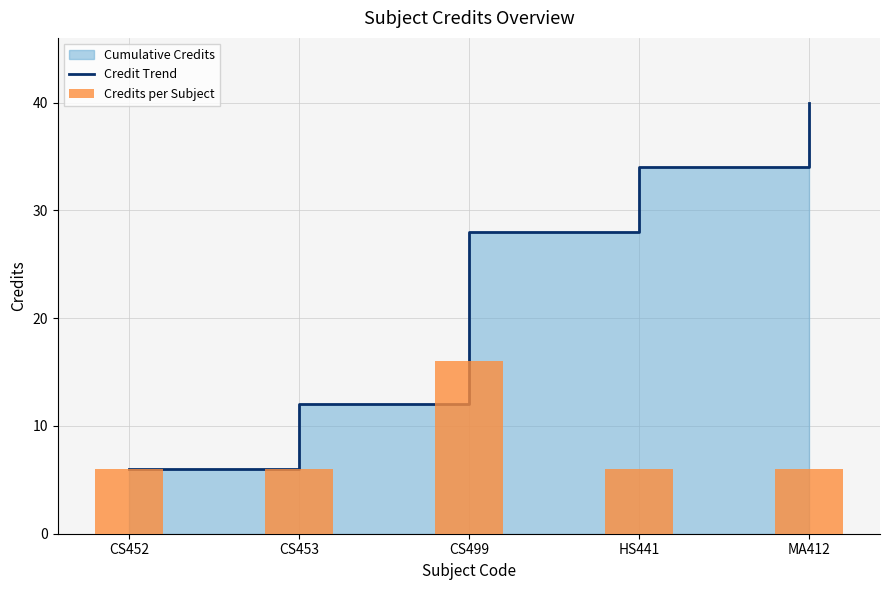

How many groups of bars are there?

5